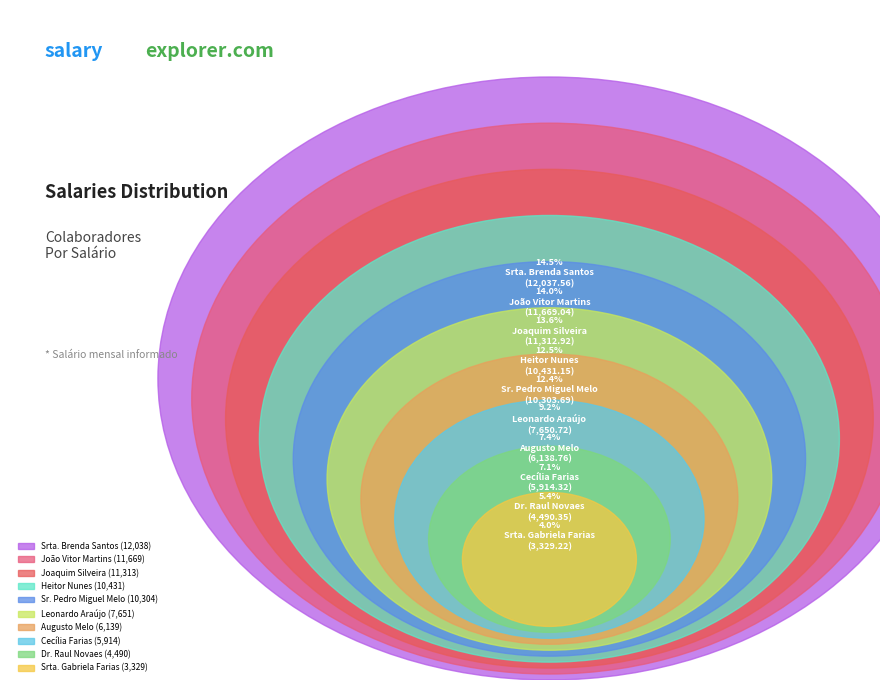

Is there any slice that represents more than half of the pie?

No